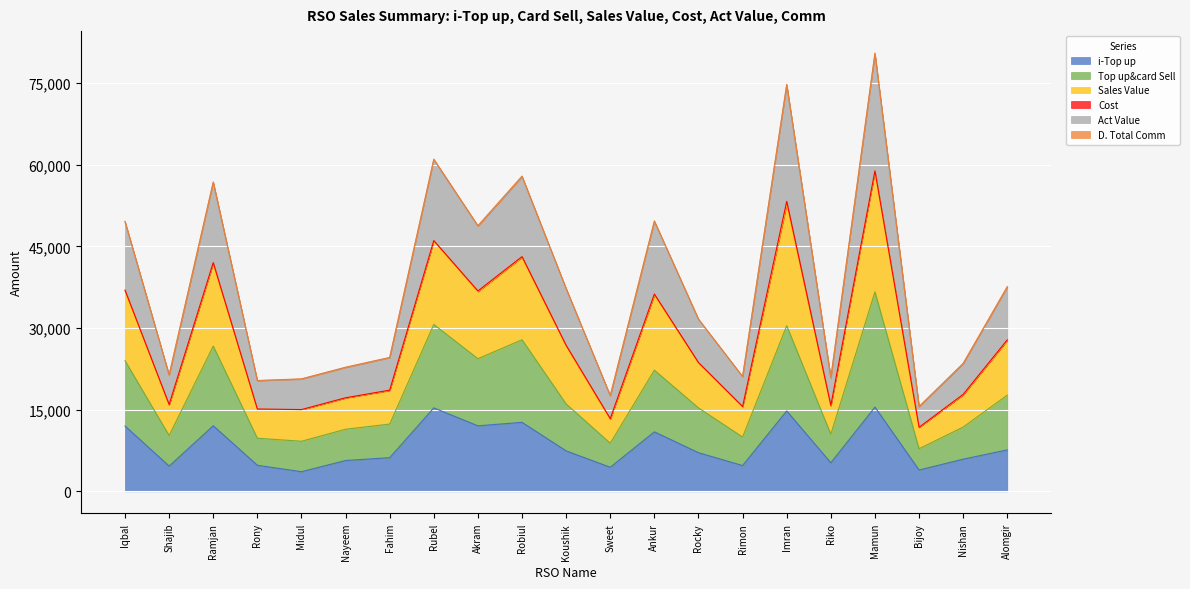

Is the value of D. Total Comm at Ramjan greater than the value of Sales Value at Robiul?

No